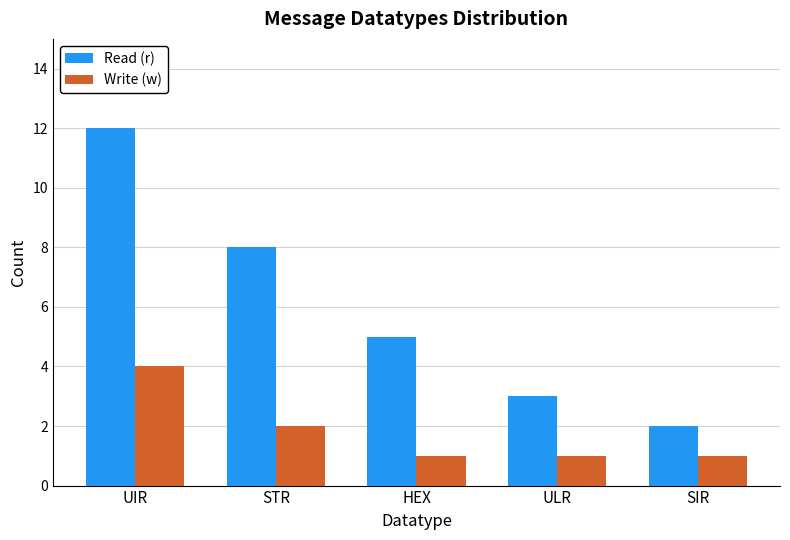

What position from the right is STR?

4